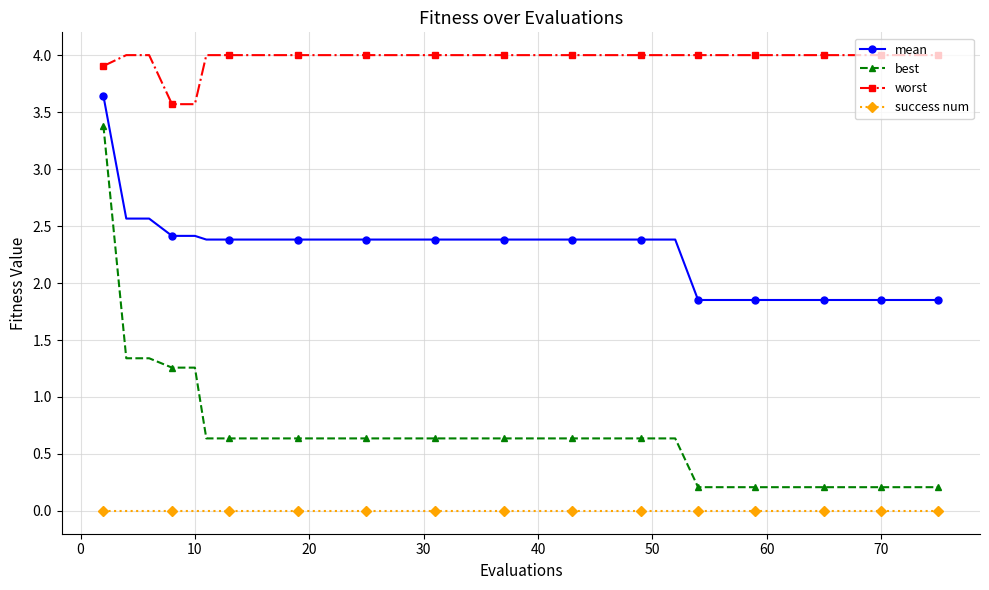

What is the greatest value displayed?

4.0